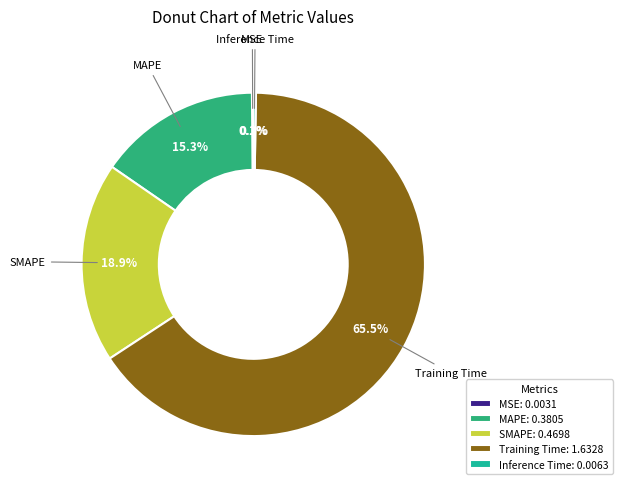

What is the change in value from MAPE to Training Time?

+1.3